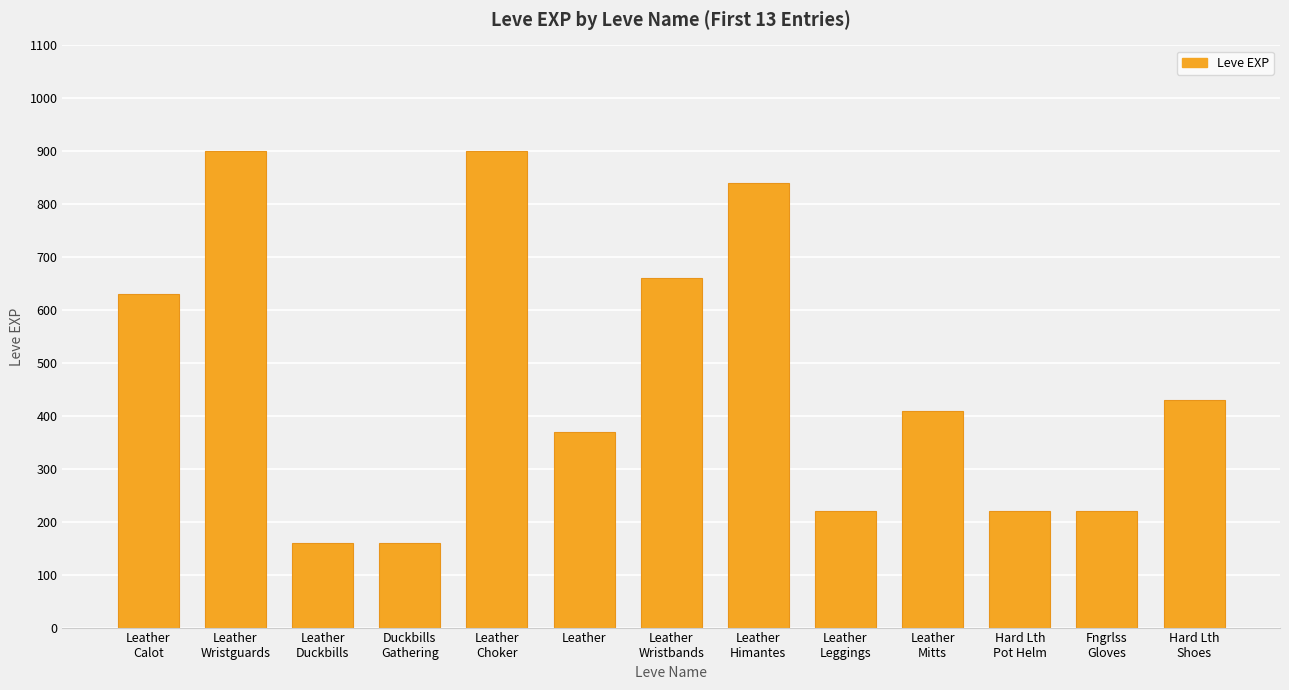

What is the sum of the values at Leather
Calot and Hard Lth
Shoes?

1060